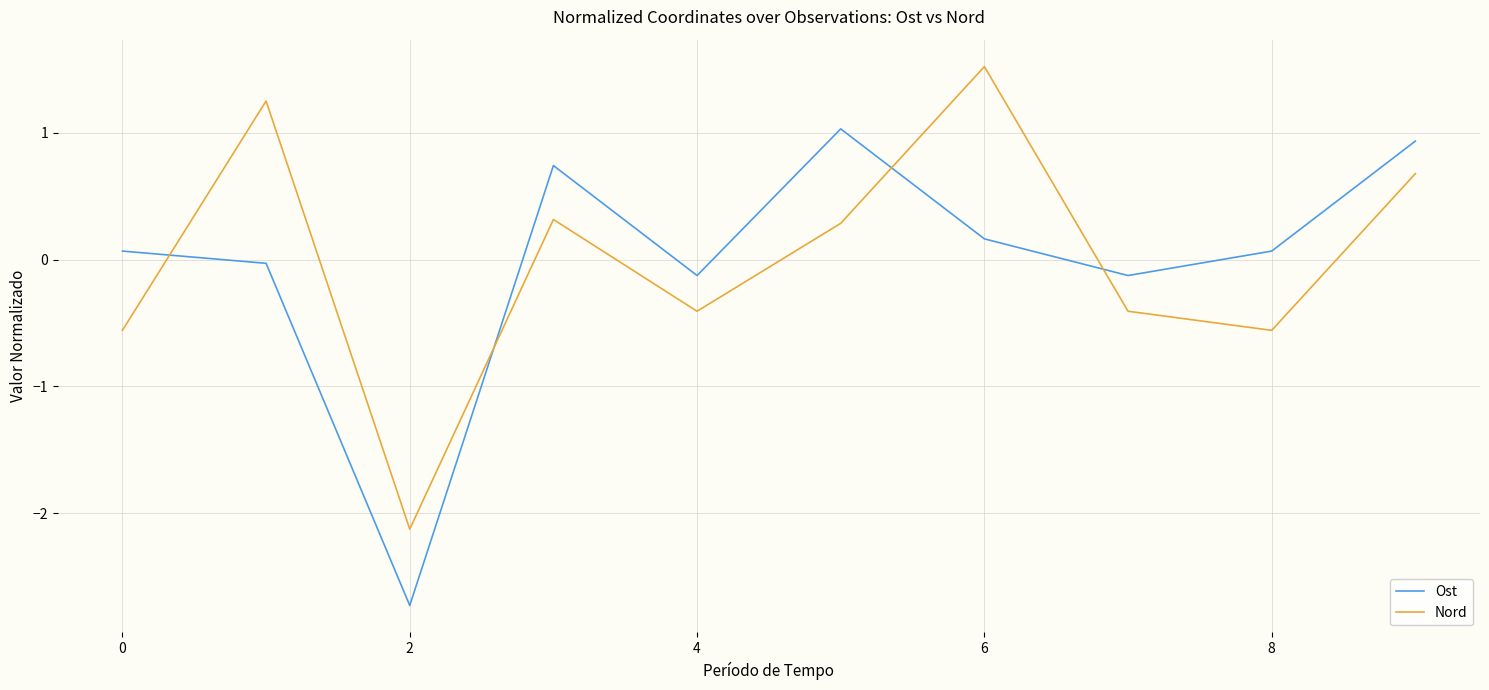

True or false: Nord and Ost cross at least once.

True